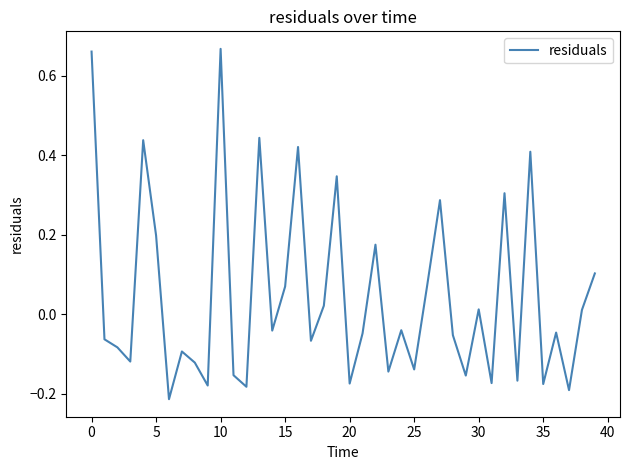

What is the difference between the maximum and minimum values?

0.9